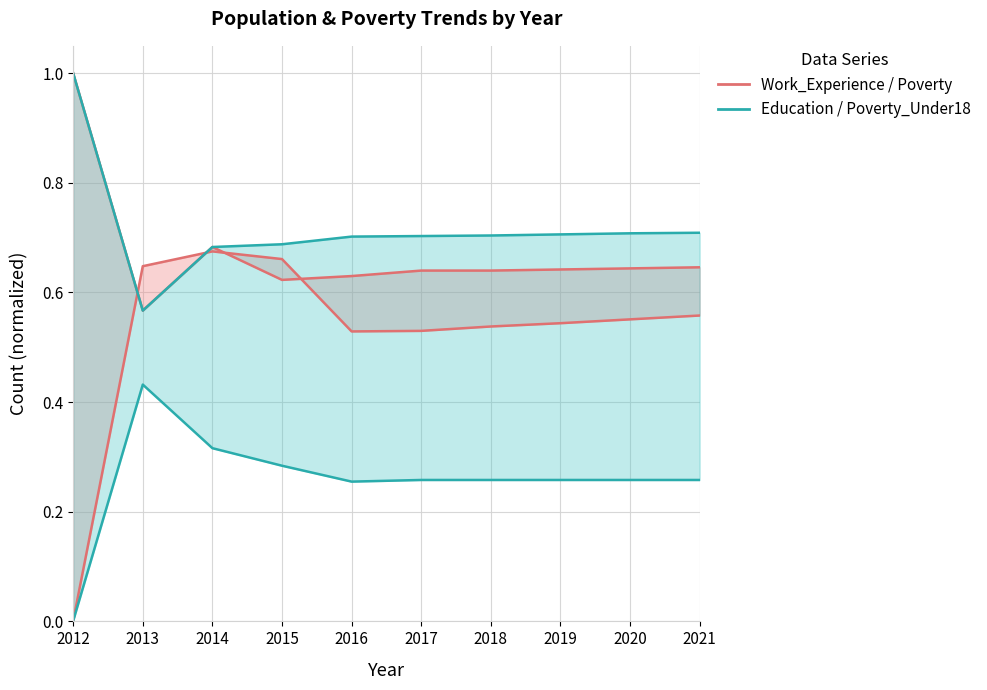

Which has a higher value, 2013 or 2018?

2018